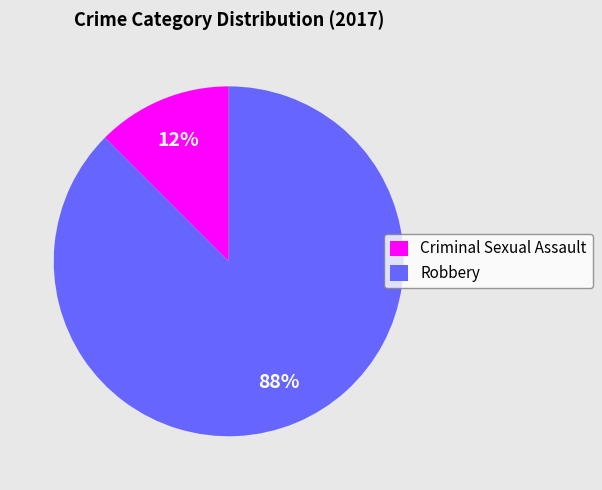

Does any single category account for the majority?

Yes